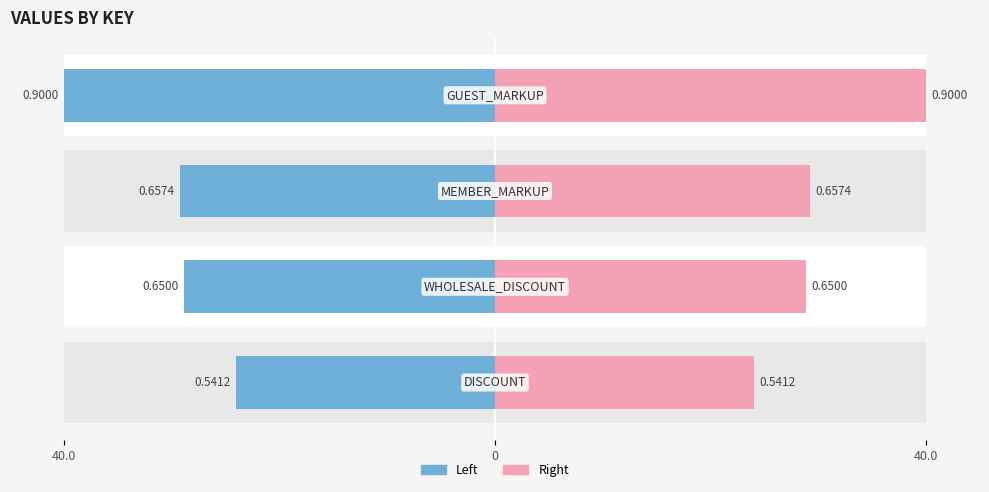

Rank the series at 40.0 from highest to lowest value.

Left, Right